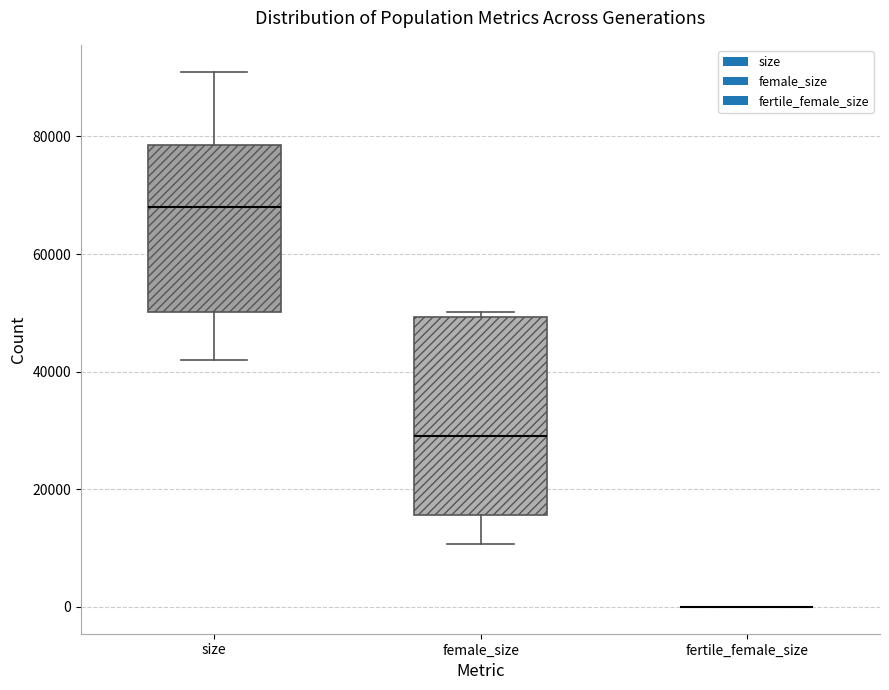

Which box is the tallest, from its lower edge to its upper edge?

female_size